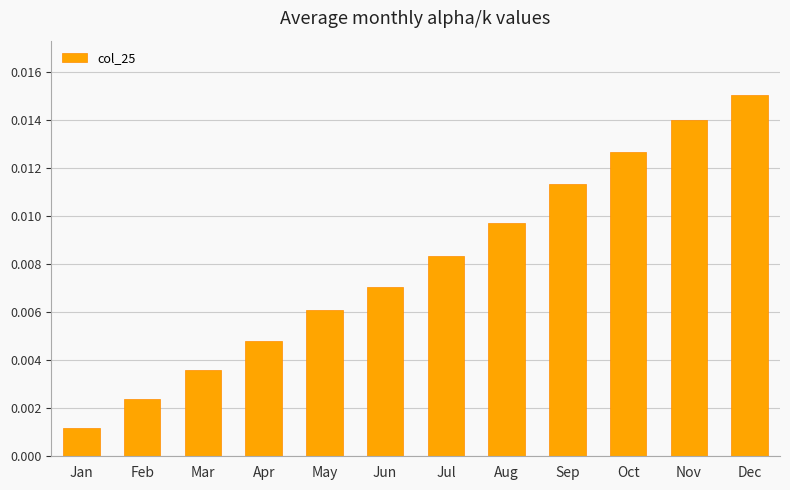

Between Sep and Feb, which is larger?

Sep